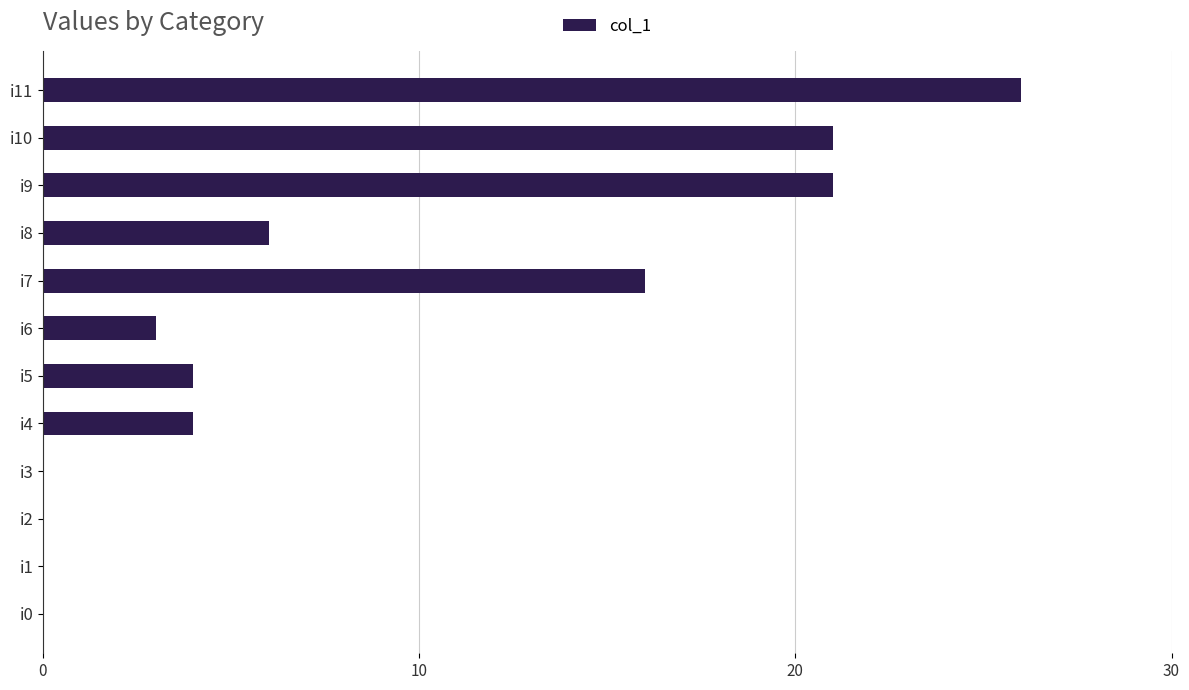

At which label is the value closest to 13?

i7